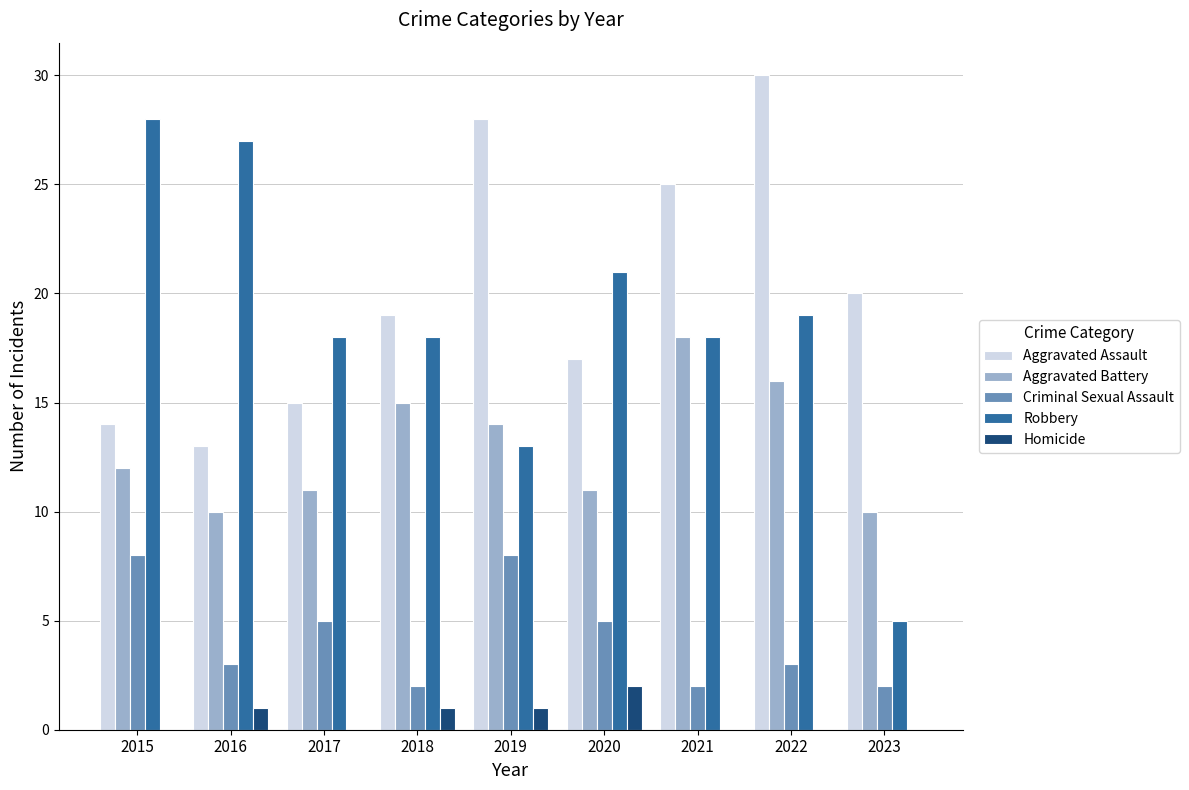

What value does the Robbery series have at 2016, to the nearest 5?

25